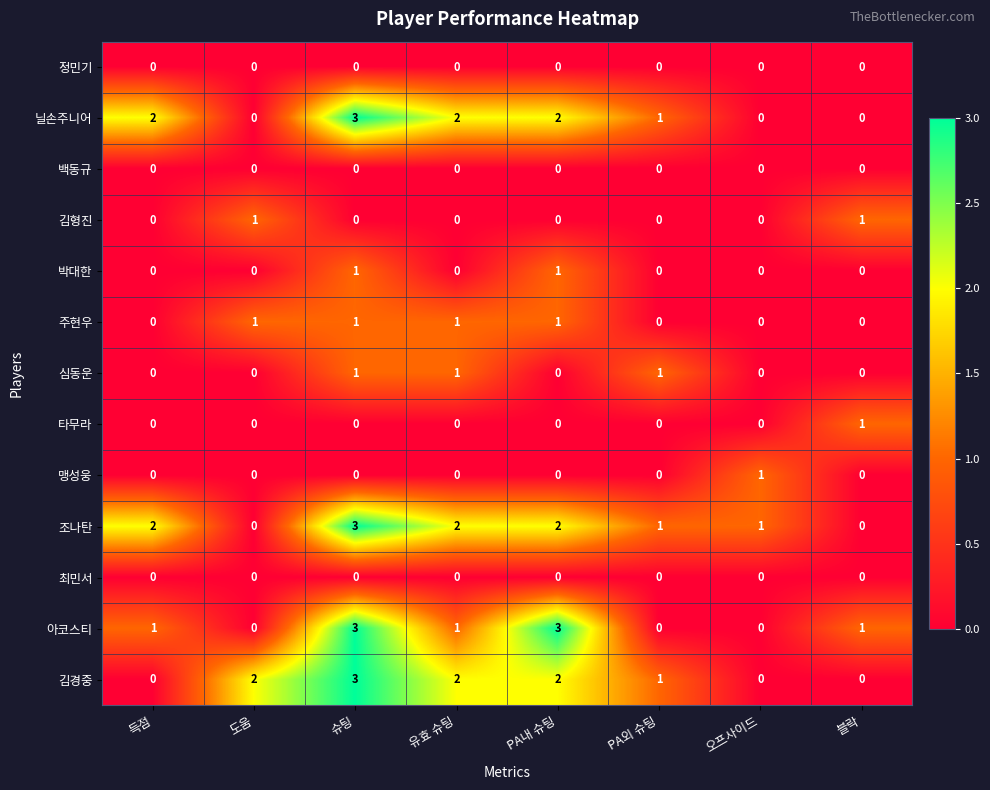

What is the sum of all 닐손주니어 values?

10